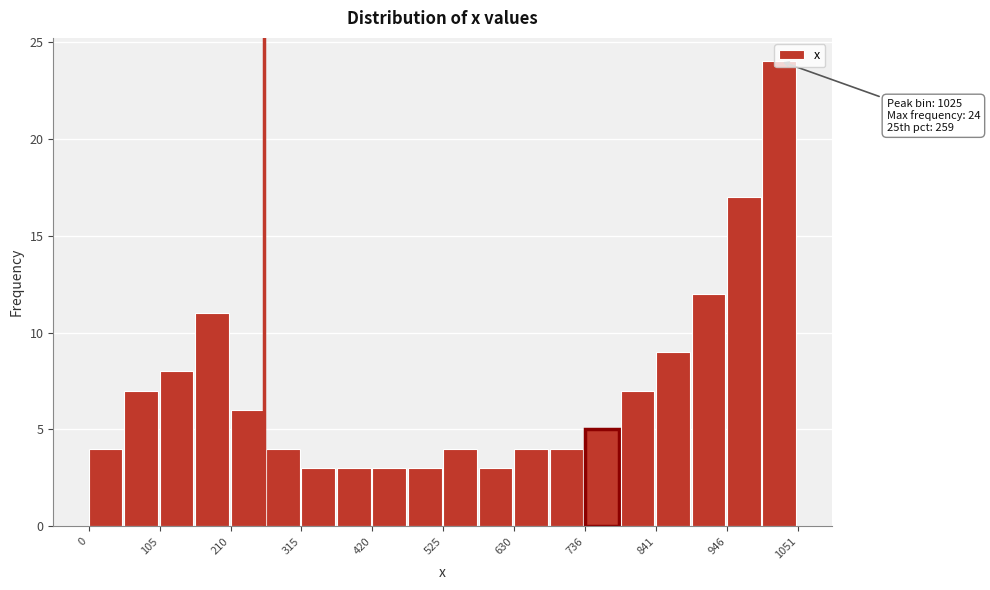

Read against the x-axis, roughly where is the centre of the tallest bar?

1020